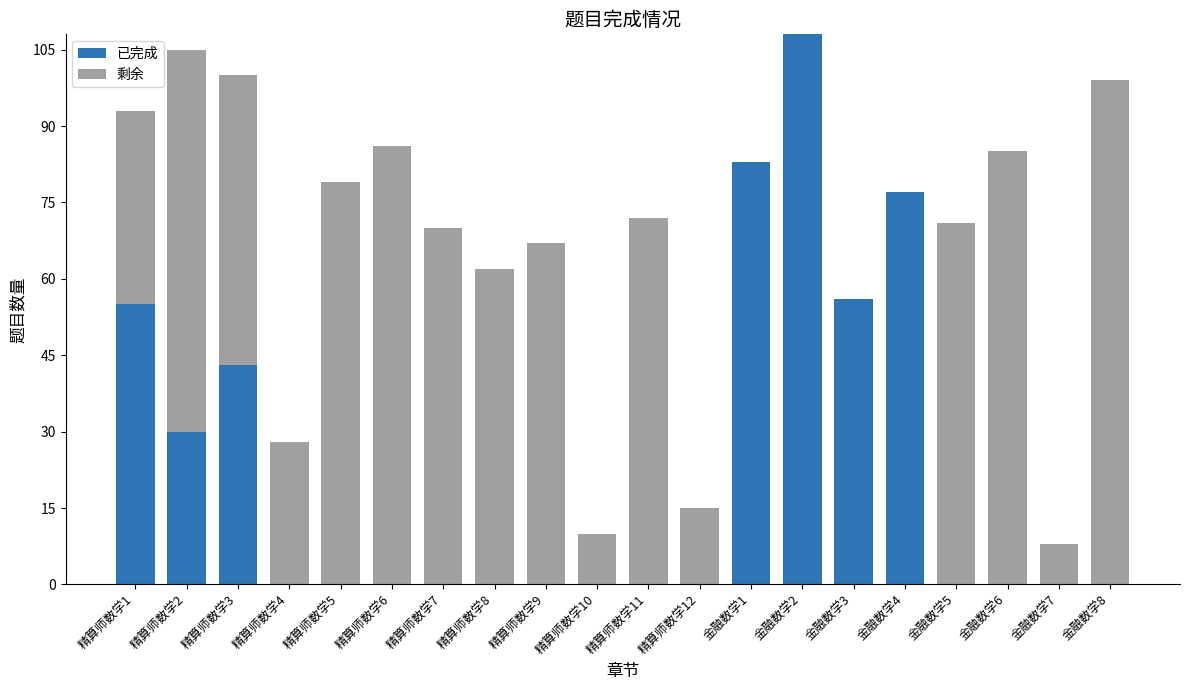

Are the bars grouped side by side (vs. stacked)?

No